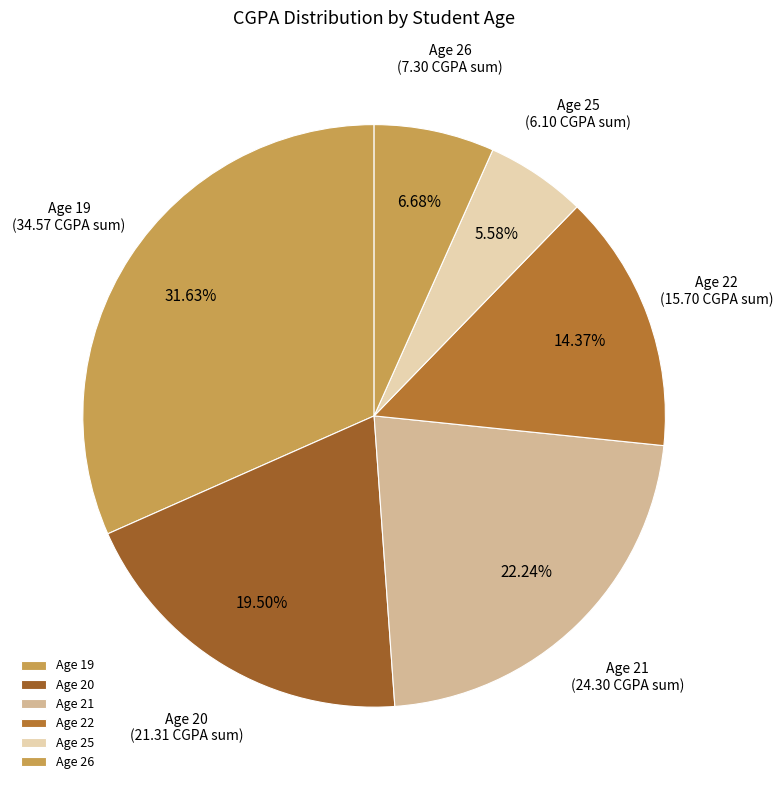

Does Age 25 account for over 50% of the chart?

No